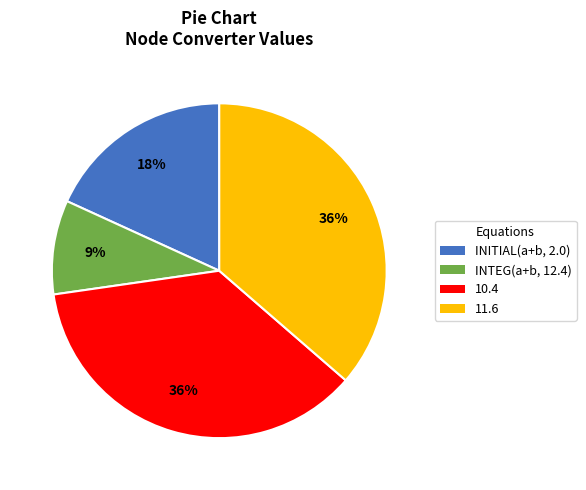

Do INTEG(a+b, 12.4) and 11.6 together represent more than half of the pie?

No